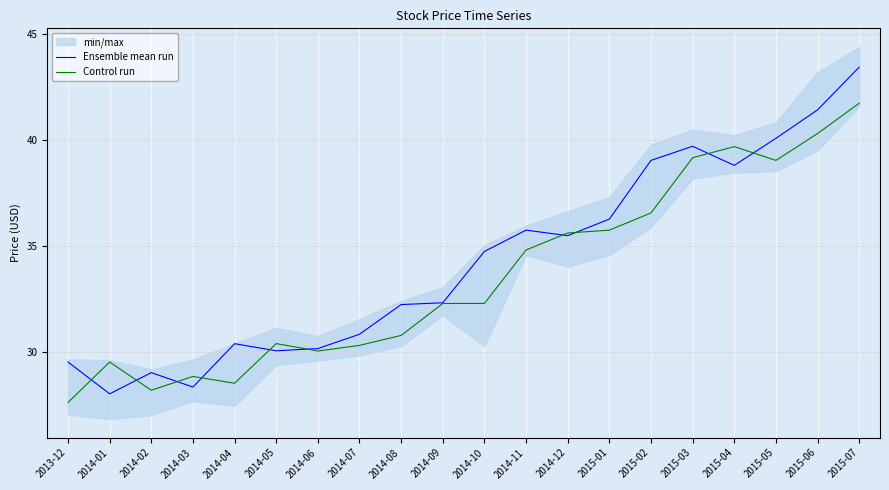

Reading left to right, what are all the values shown in this chart?

Ensemble mean run: 2013-12=29.5	2014-01=28.0	2014-02=29.0	2014-03=28.3	2014-04=30.4	2014-05=30.1	2014-06=30.2	2014-07=30.8	2014-08=32.2	2014-09=32.3	2014-10=34.7	2014-11=35.7	2014-12=35.5	2015-01=36.3	2015-02=39.0	2015-03=39.7	2015-04=38.8	2015-05=40.1	2015-06=41.4	2015-07=43.4
Control run: 2013-12=27.6	2014-01=29.5	2014-02=28.2	2014-03=28.8	2014-04=28.5	2014-05=30.4	2014-06=30.0	2014-07=30.3	2014-08=30.8	2014-09=32.3	2014-10=32.3	2014-11=34.8	2014-12=35.6	2015-01=35.7	2015-02=36.6	2015-03=39.2	2015-04=39.7	2015-05=39.0	2015-06=40.3	2015-07=41.7